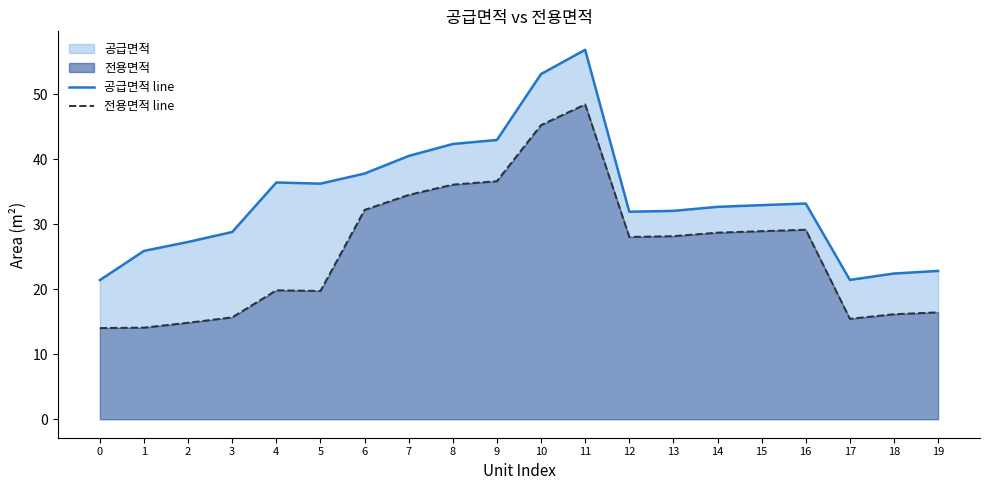

What is the difference between the 전용면적 line values at 7 and 16?

5.4